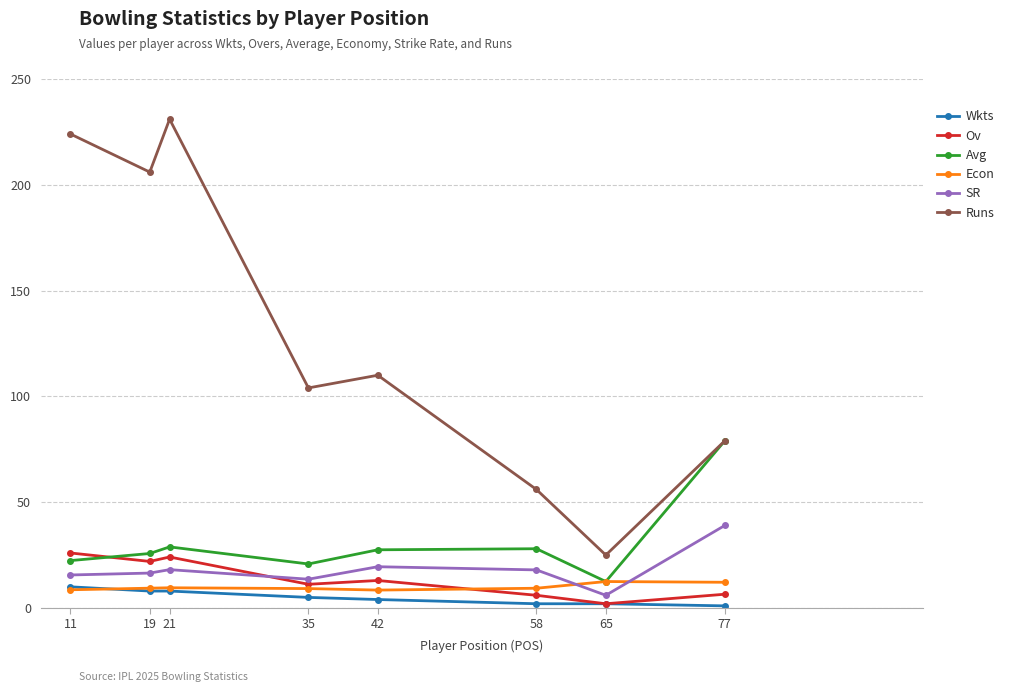

Rank the series by their maximum value, from highest to lowest.

Runs, Avg, SR, Ov, Econ, Wkts